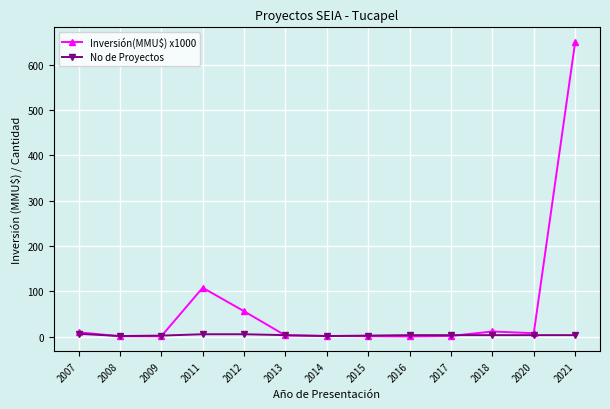

True or false: No de Proyectos has a value of 2.0 at 2015.

True